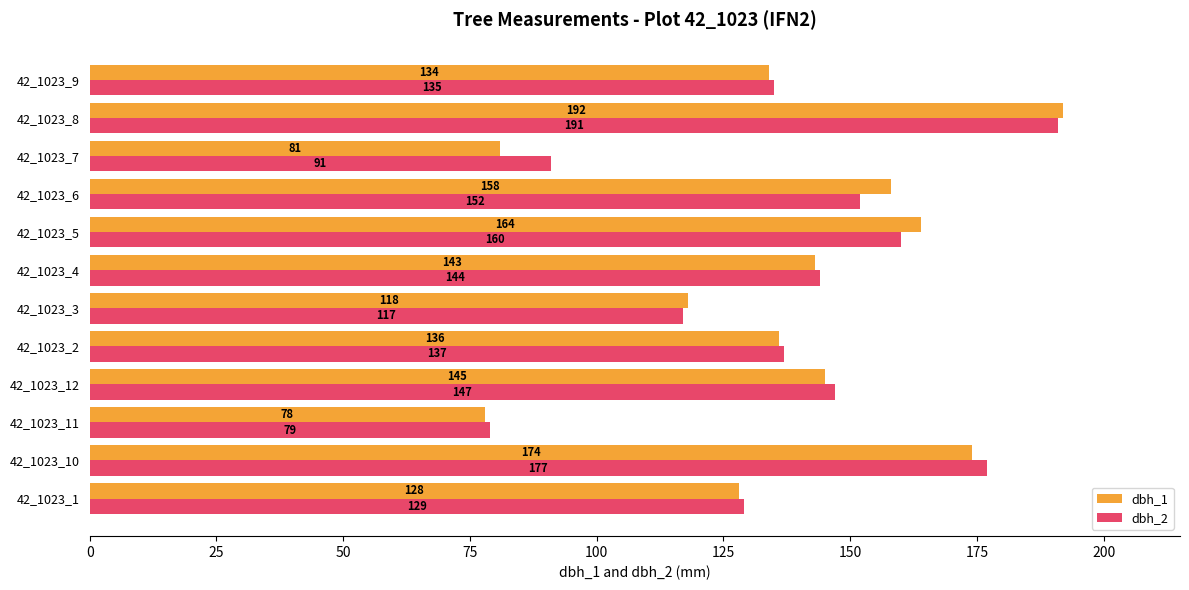

Rank the series at 42_1023_7 from lowest to highest value.

dbh_1, dbh_2